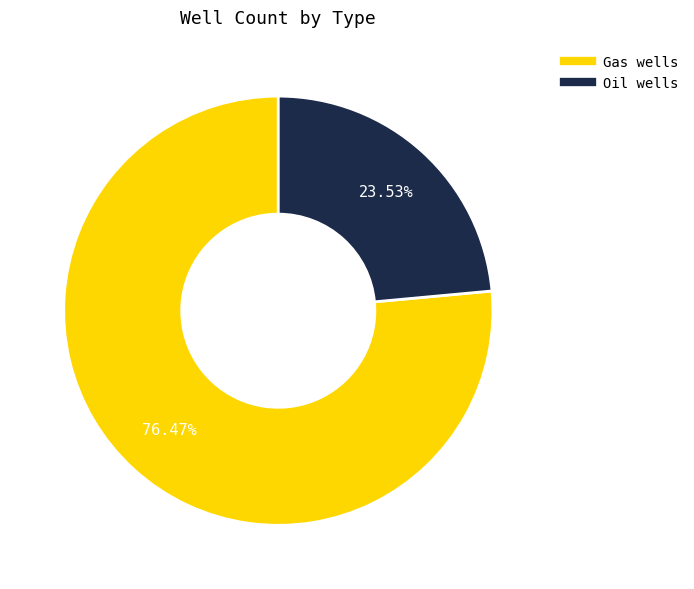

Which category has the smallest portion of the pie?

Oil wells